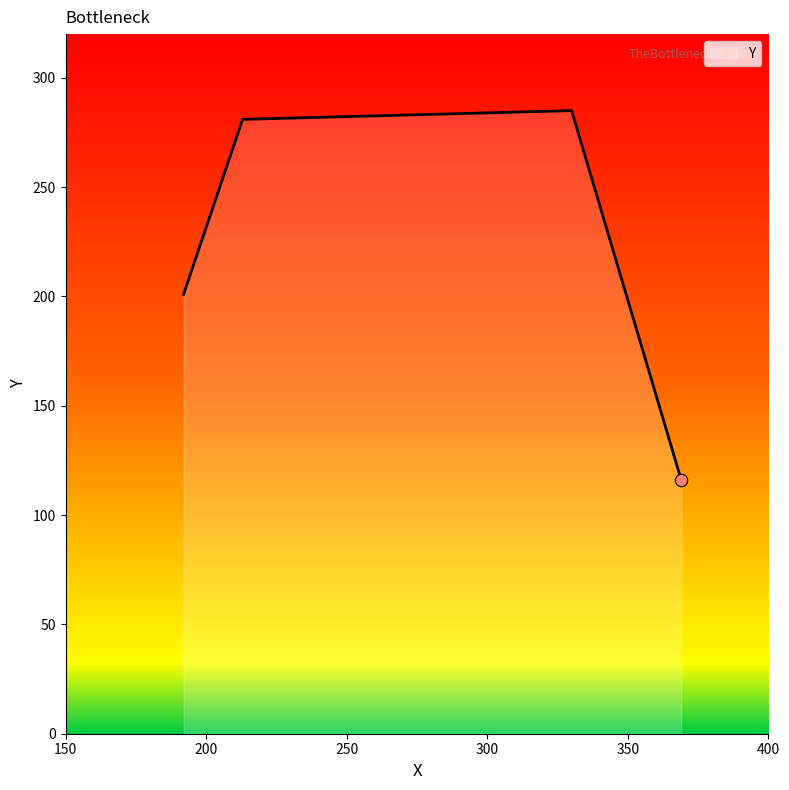

How many interior local peaks (higher than both neighbors) does the data have?

1